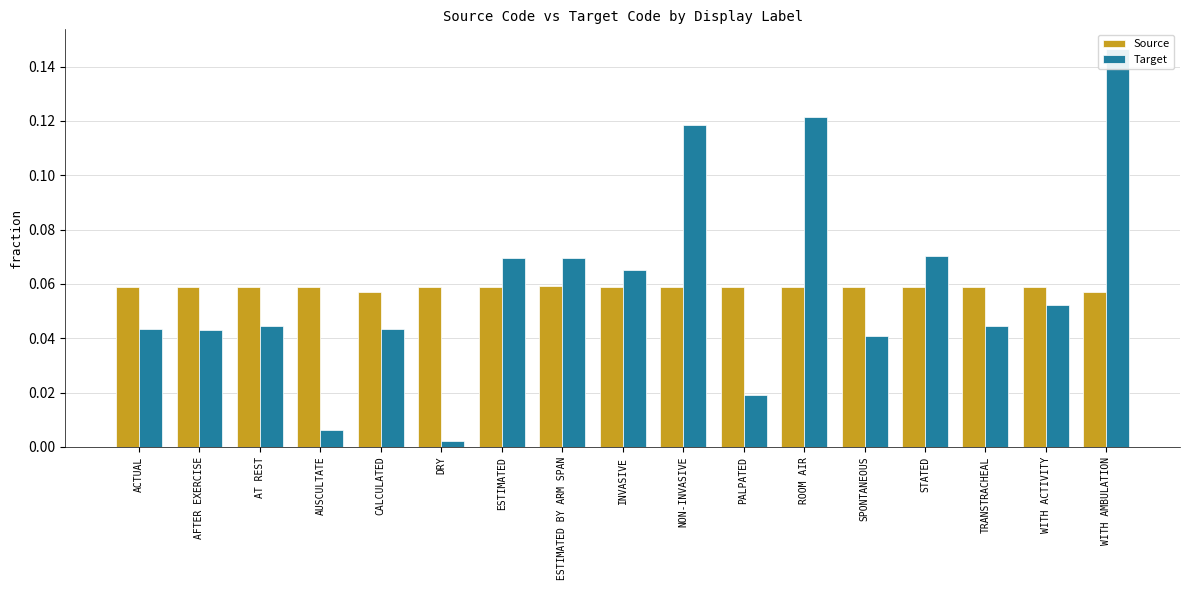

What is the difference between the second highest and second lowest values in the Target series?

0.1